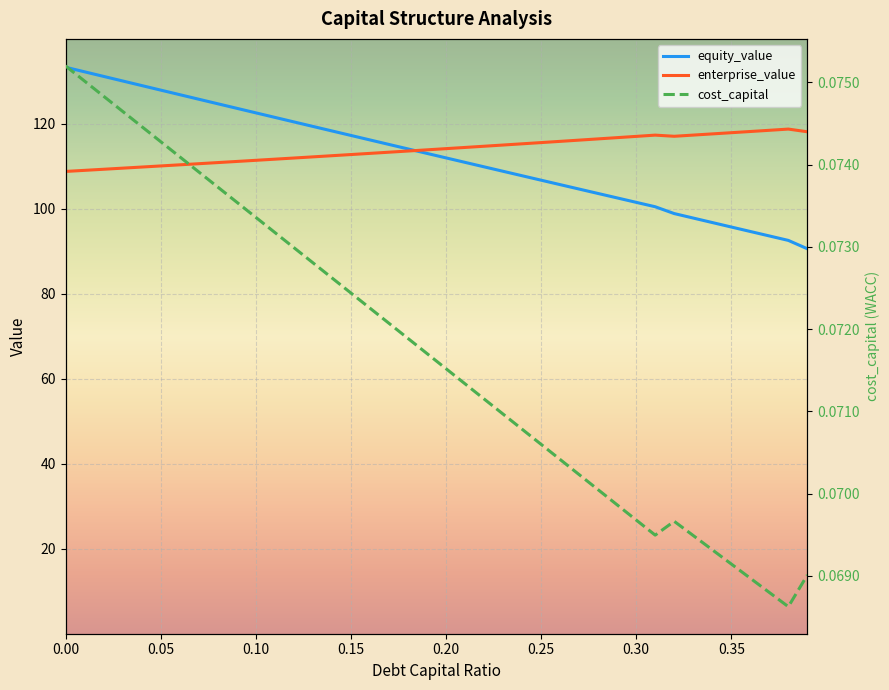

Reading left to right, transcribe all the data shown in this chart.

equity_value: 133.2	132.2	131.1	130.0	128.9	127.9	126.8	125.7	124.7	123.6	122.5	121.5	120.4	119.3	118.3	117.2	116.2	115.1	114.0	113.0	111.9	110.9	109.8	108.8	107.7	106.7	105.6	104.6	103.6	102.5	101.5	100.4	98.8	97.8	96.7	95.7	94.6	93.6	92.5	90.6
enterprise_value: 108.7	109.0	109.3	109.5	109.8	110.0	110.3	110.6	110.8	111.1	111.4	111.6	111.9	112.2	112.4	112.7	113.0	113.3	113.5	113.8	114.1	114.4	114.7	115.0	115.2	115.5	115.8	116.1	116.4	116.7	117.0	117.3	117.0	117.3	117.6	117.9	118.1	118.4	118.7	118.1
cost_capital: 0.1	0.1	0.1	0.1	0.1	0.1	0.1	0.1	0.1	0.1	0.1	0.1	0.1	0.1	0.1	0.1	0.1	0.1	0.1	0.1	0.1	0.1	0.1	0.1	0.1	0.1	0.1	0.1	0.1	0.1	0.1	0.1	0.1	0.1	0.1	0.1	0.1	0.1	0.1	0.1